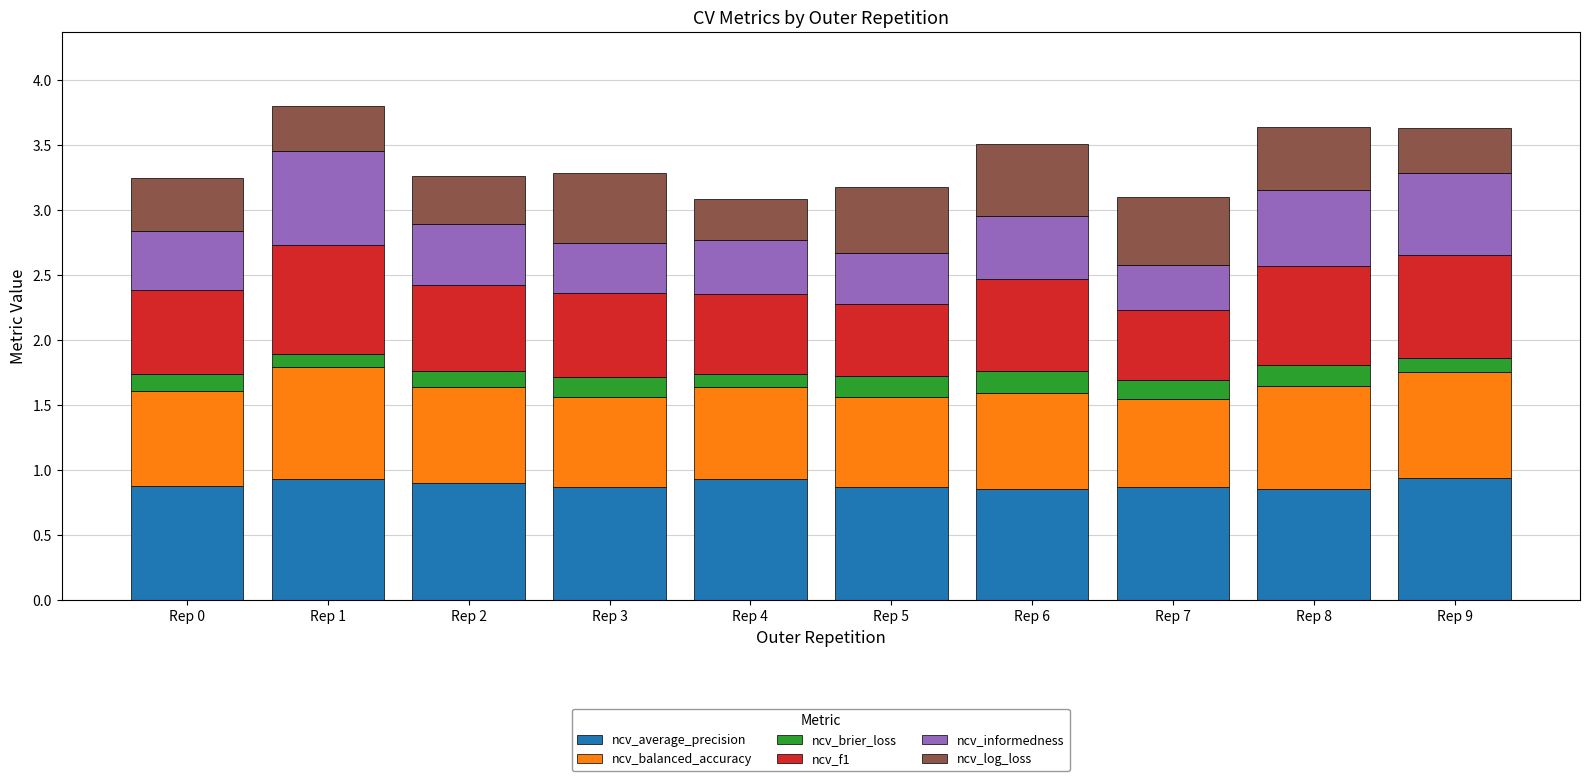

How many ncv_average_precision values are between 0 and 1?

10